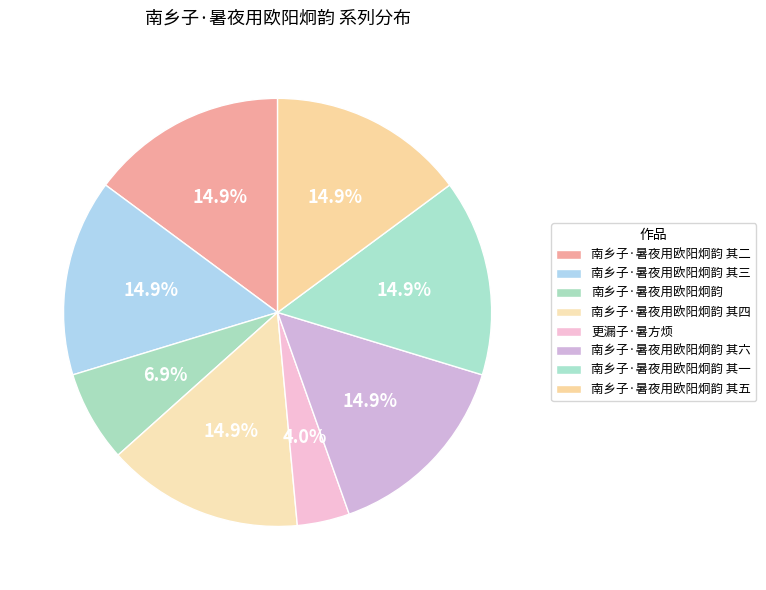

Which category has the smallest portion of the pie?

更漏子·暑方烦